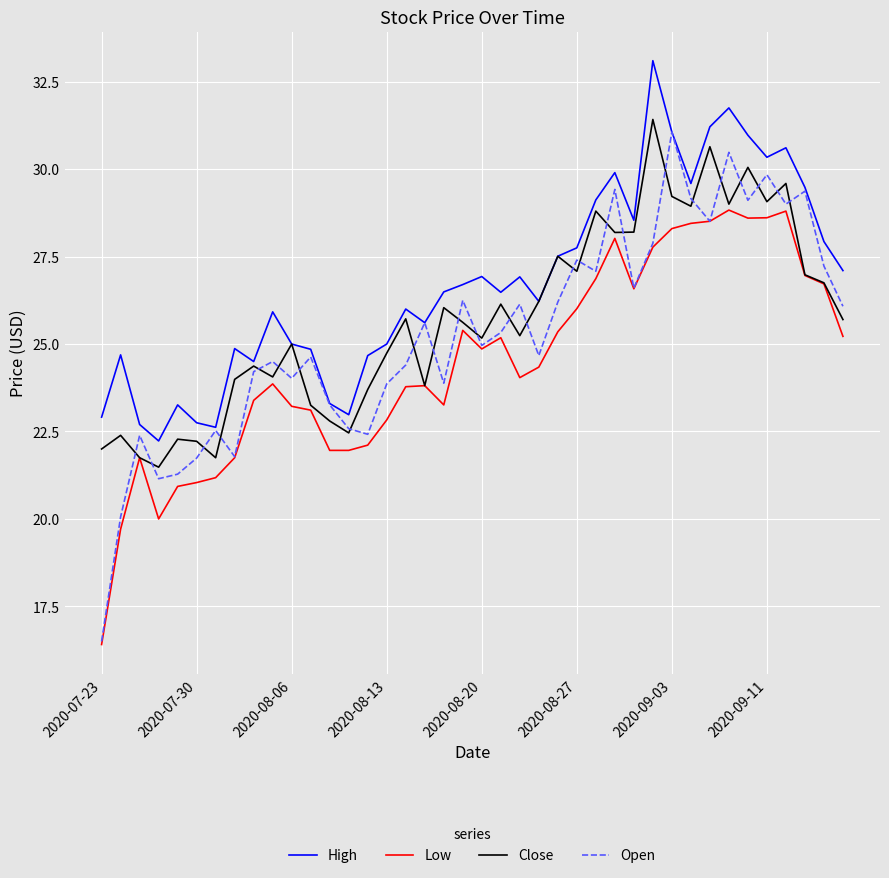

True or false: Low and High cross at least once.

False